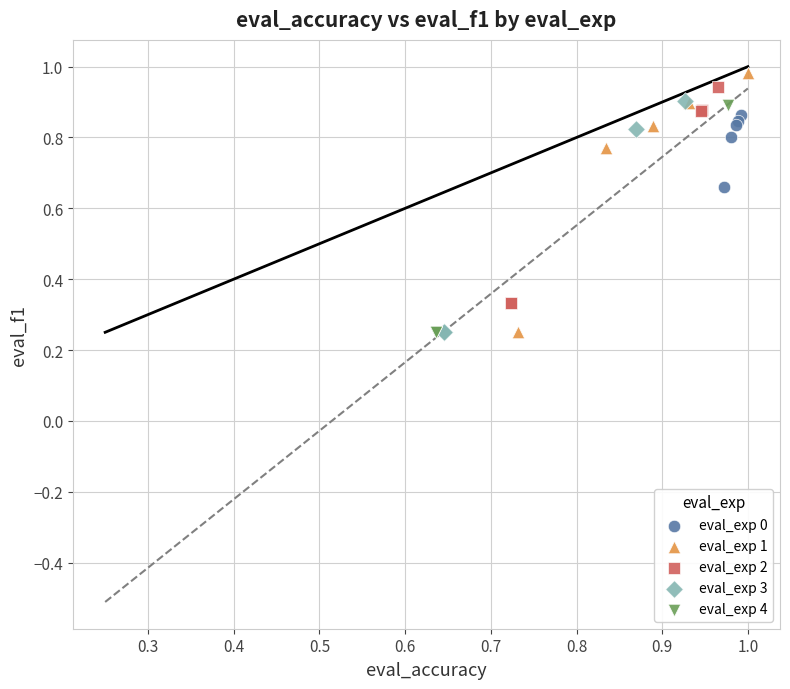

What are all the series names shown in the legend?

eval_exp 0, eval_exp 1, eval_exp 2, eval_exp 3, eval_exp 4